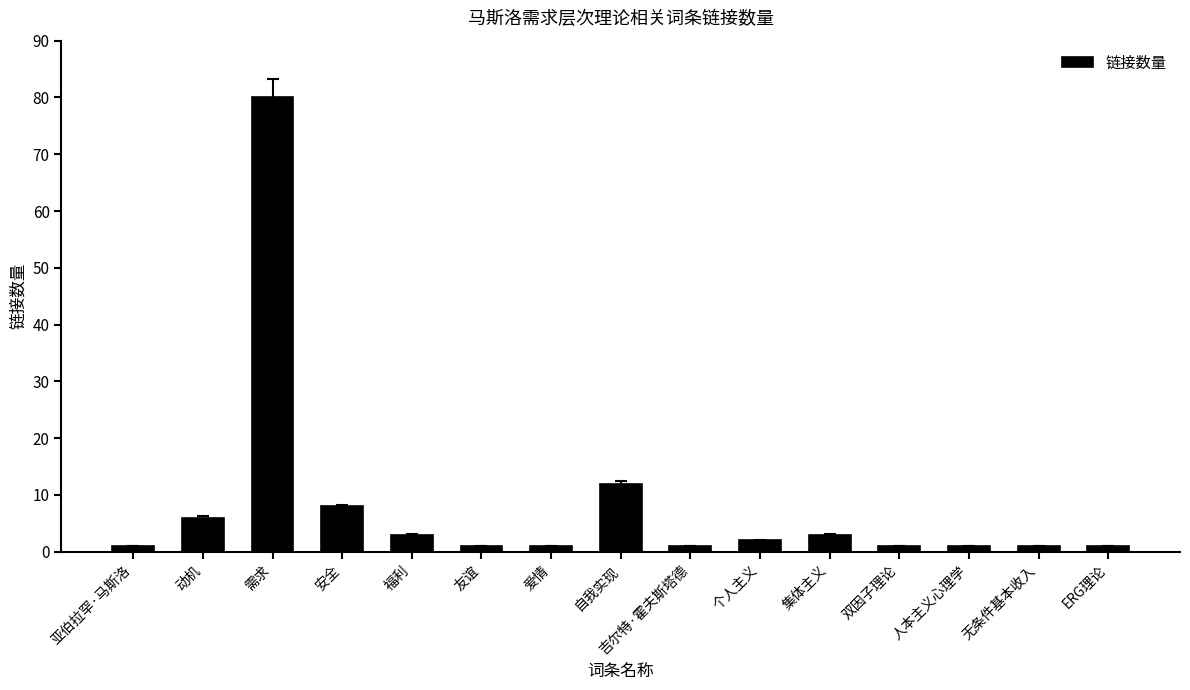

The chart shows a value of 1 at 吉尔特·霍夫斯塔德. True or false?

True